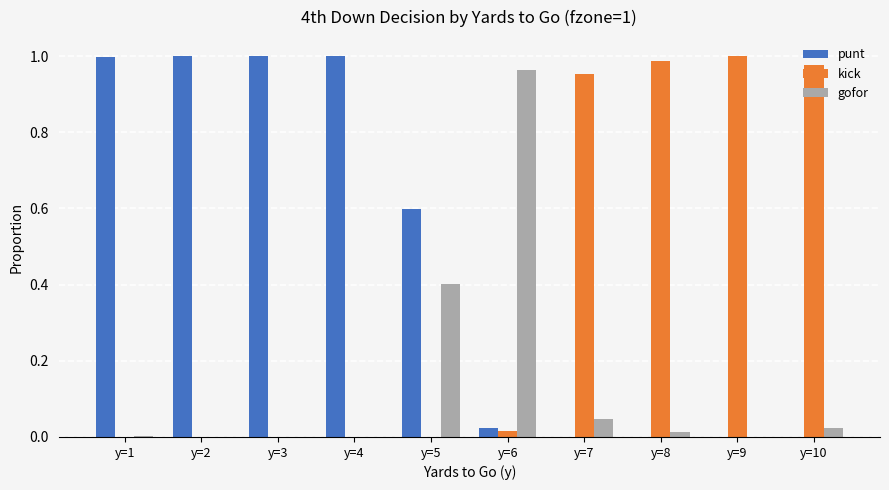

The value of punt at y=8 is 0.5. True or false?

False